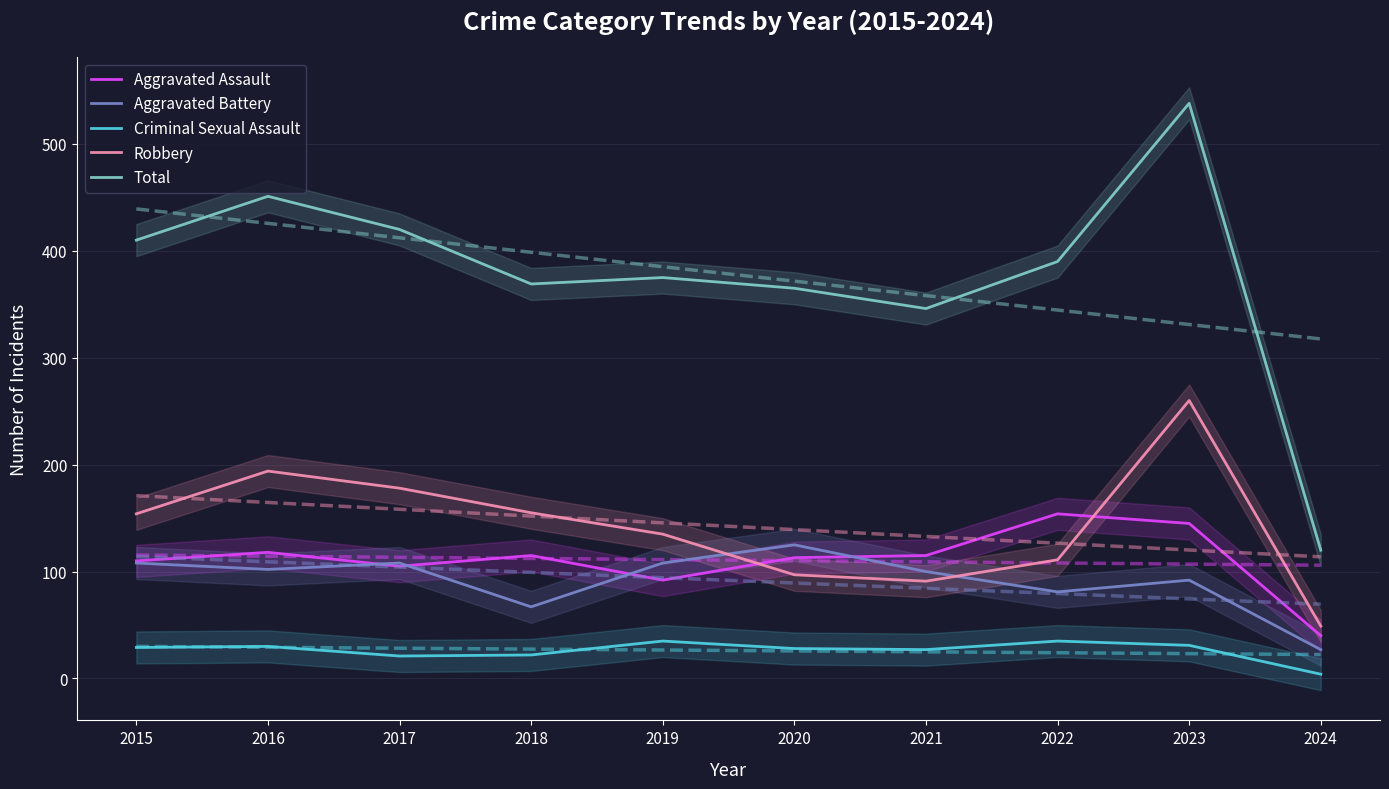

At how many categories does at least one series exceed 374?

6